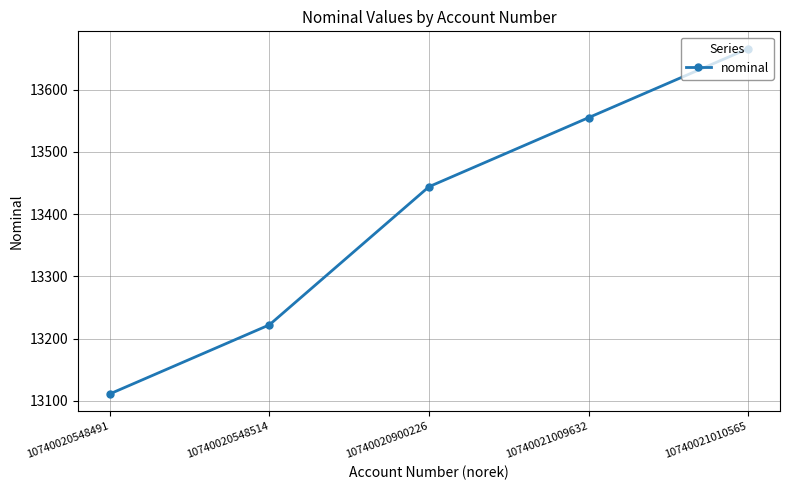

Count the values in the range 13222 to 13555.

3